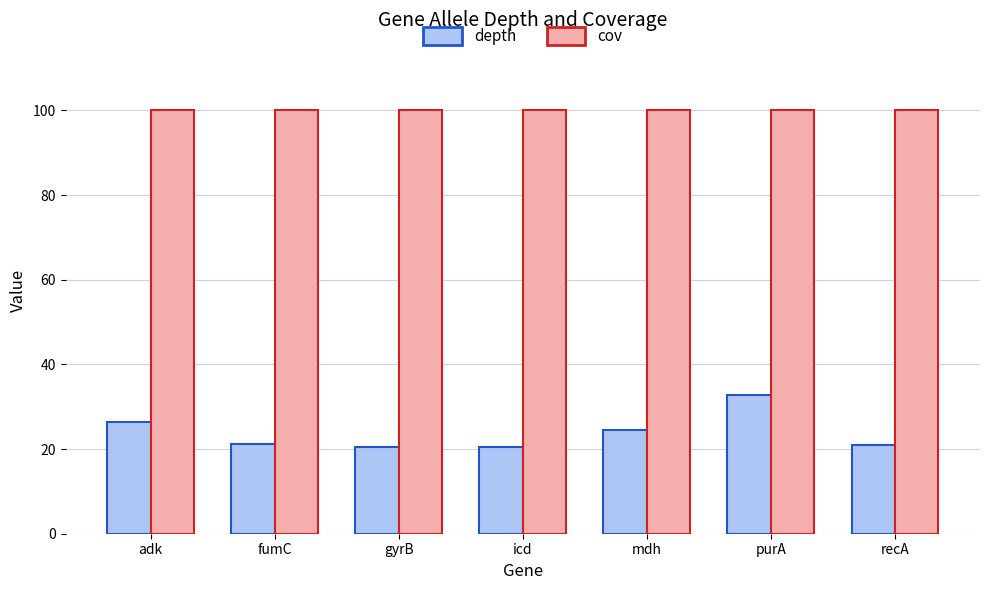

Is the value of depth at gyrB greater than the value of cov at mdh?

No